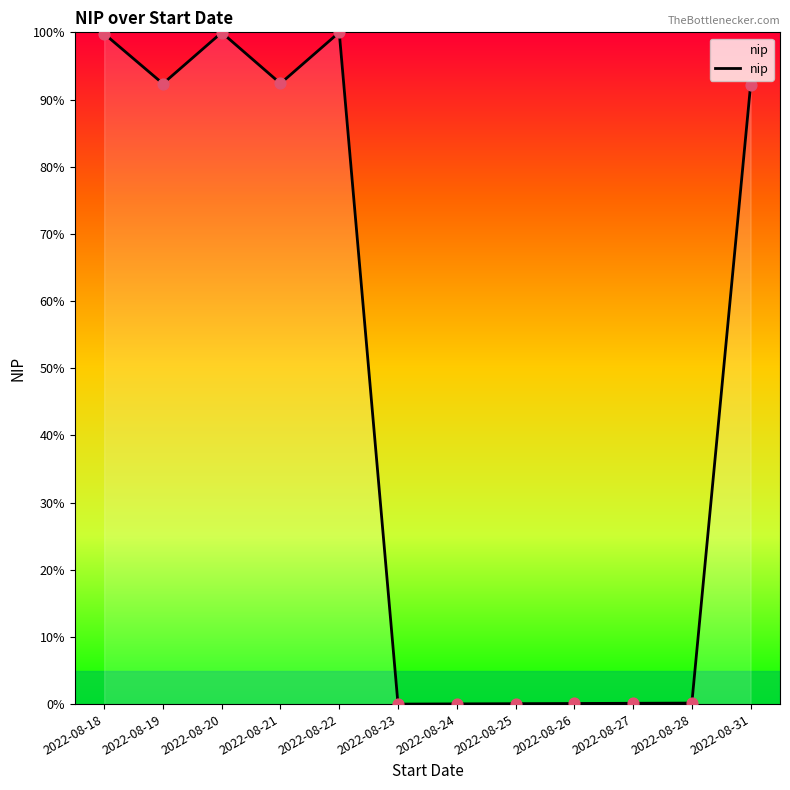

What is the ratio of the value at 2022-08-19 to the value at 2022-08-18?

0.9